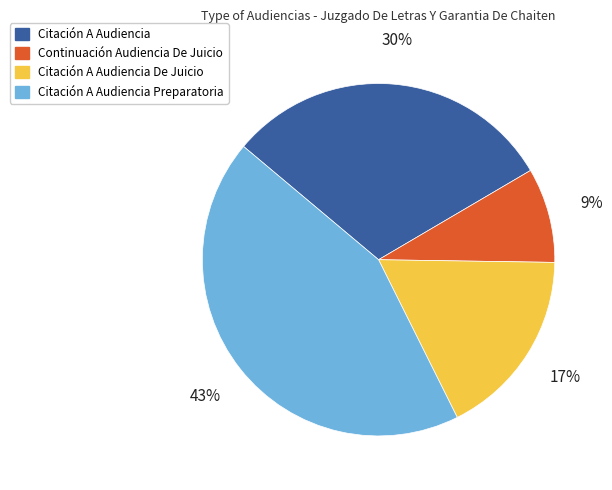

How many slices are in this pie chart?

4